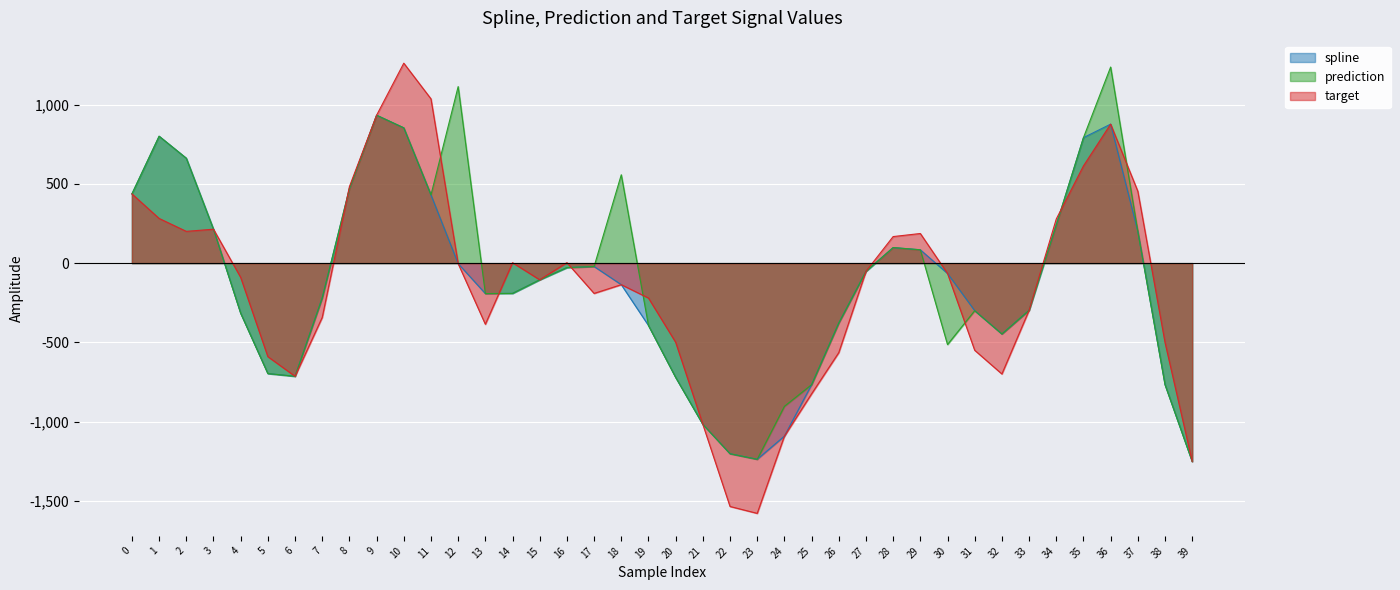

What are all the series names shown in the legend?

spline, prediction, target